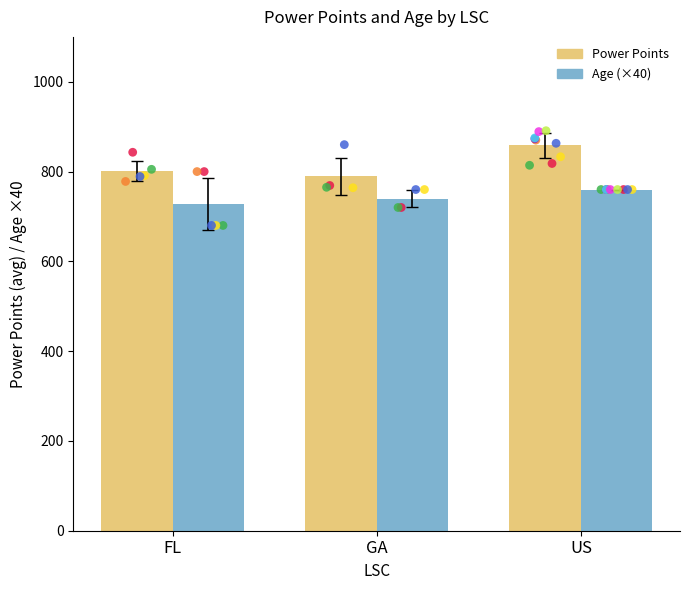

Which series has the widest spread of Y values?

Power Points